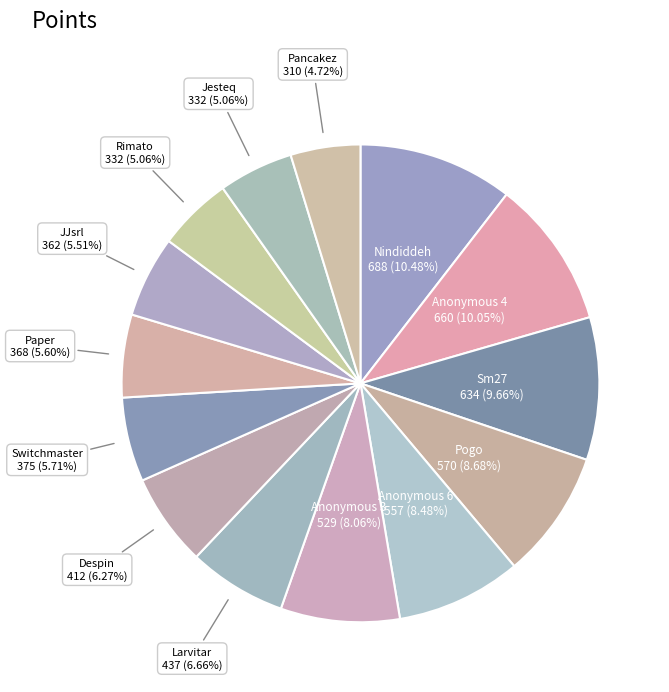

Combined, do Despin and Anonymous 4 account for over 50%?

No